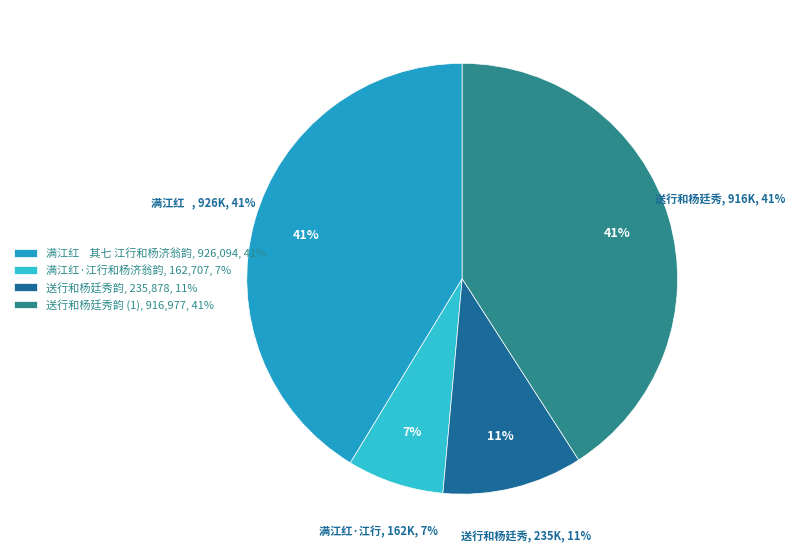

Which category has the smallest portion of the pie?

满江红·江行和杨济翁韵